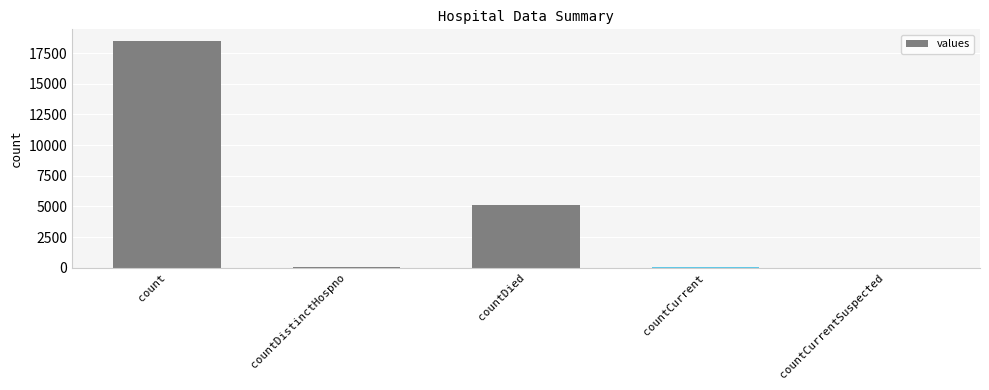

The value at count is 25491. True or false?

False